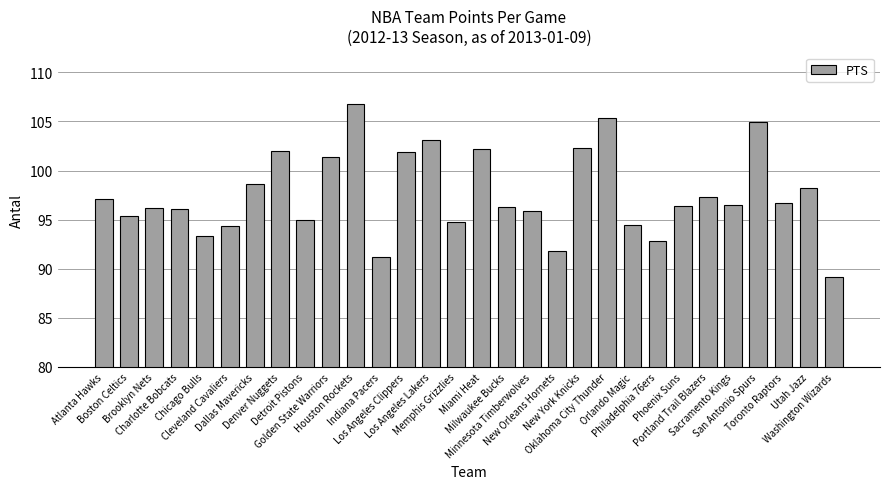

What is the ratio of the value at Portland Trail Blazers to the value at Phoenix Suns?

1.0